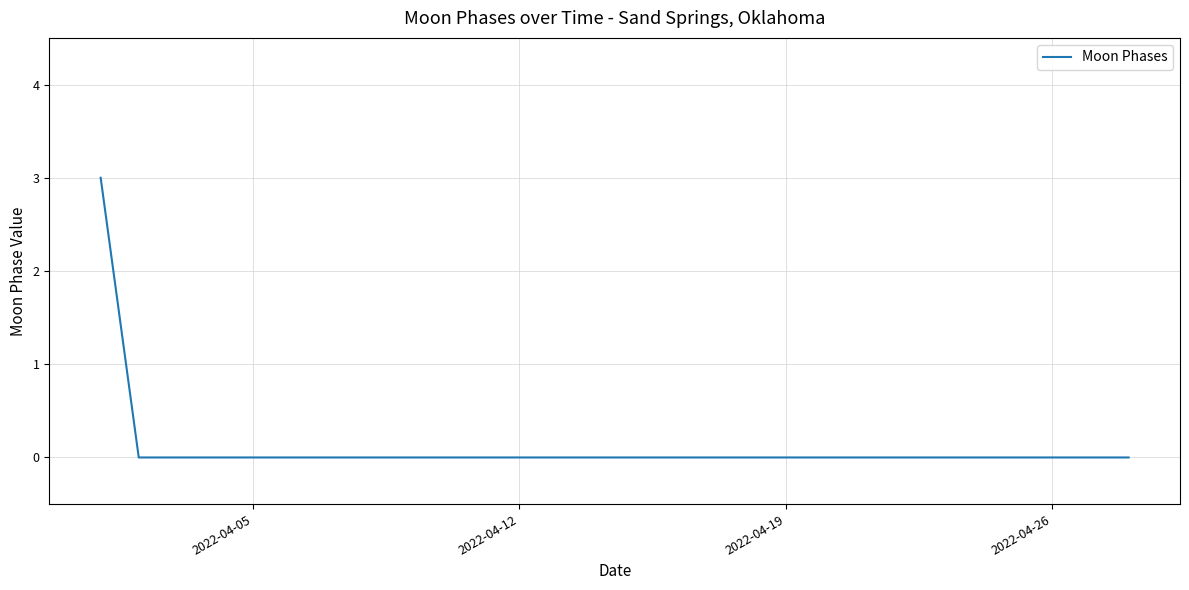

What is the maximum value shown in the chart?

3